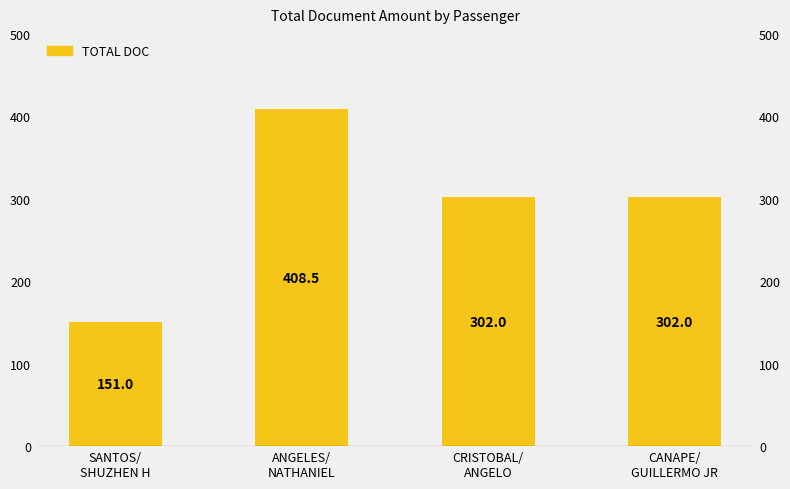

What is the difference between the values at CRISTOBAL/
ANGELO and SANTOS/
SHUZHEN H?

151.0